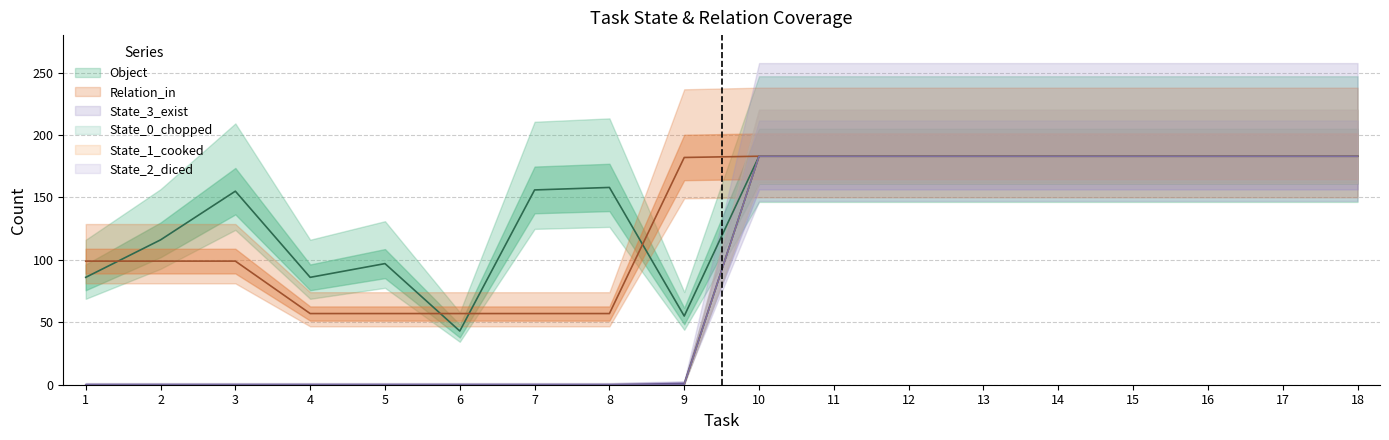

How many data points does each series have?

18